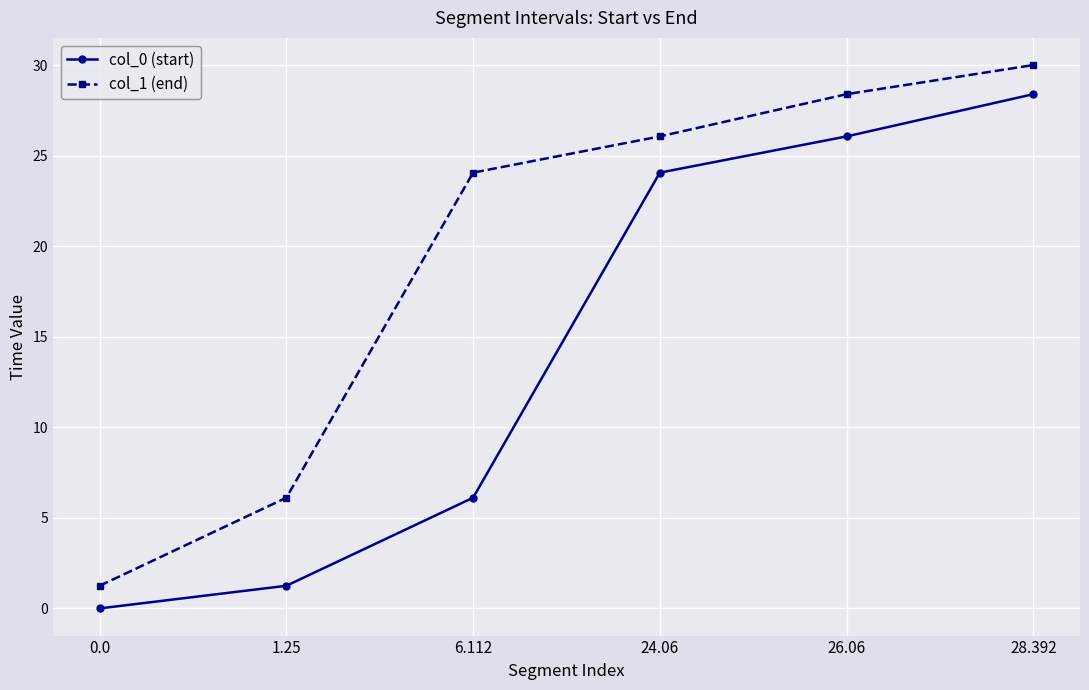

List the labels in order of col_0 (start) value, smallest first.

0.0, 1.25, 6.112, 24.06, 26.06, 28.392